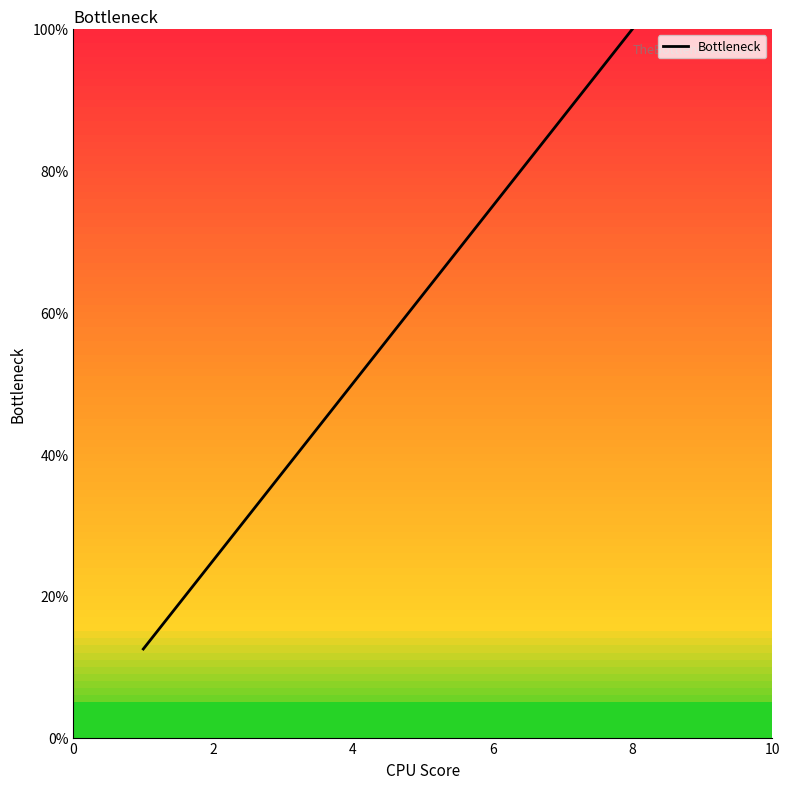

How many lines are shown in the chart?

1